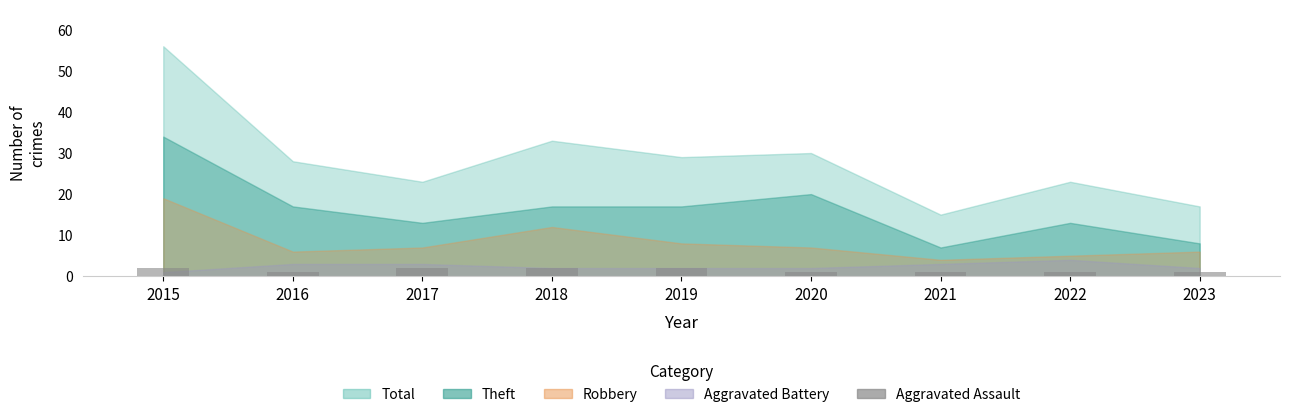

What is the average value?

1